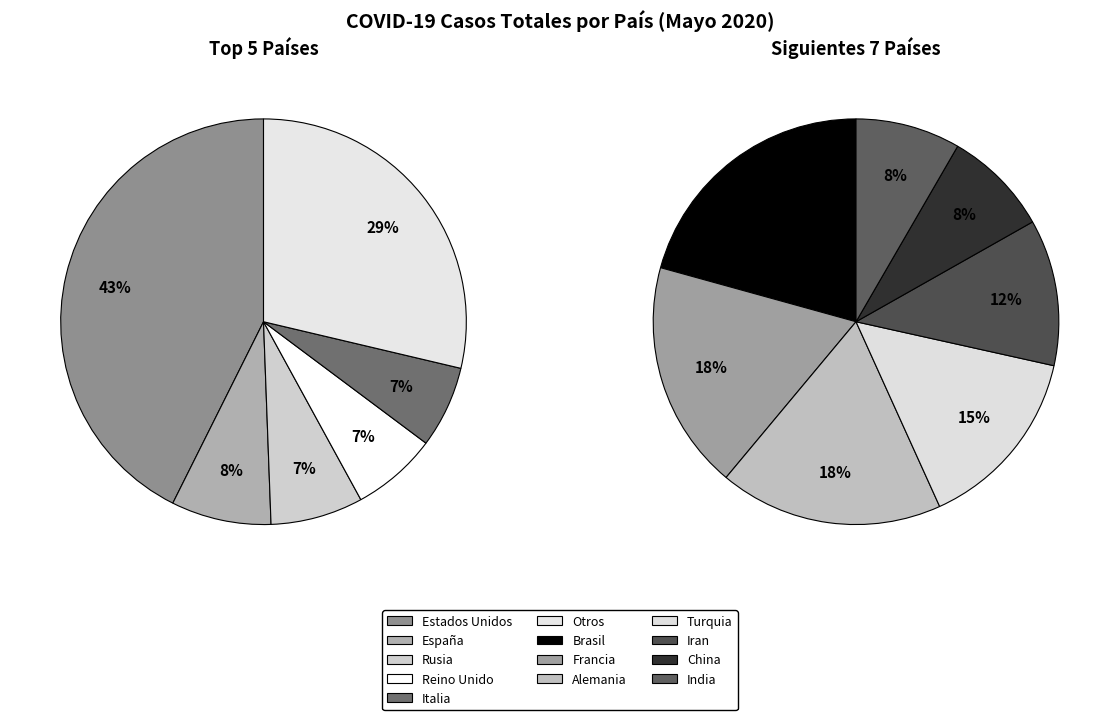

Is Brasil the majority of the pie?

No